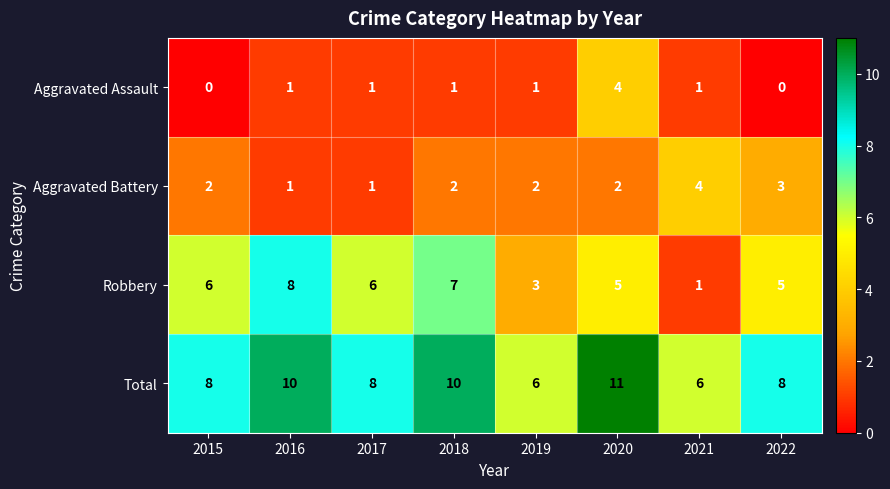

Rank the series at 2019 from highest to lowest value.

Total, Robbery, Aggravated Battery, Aggravated Assault